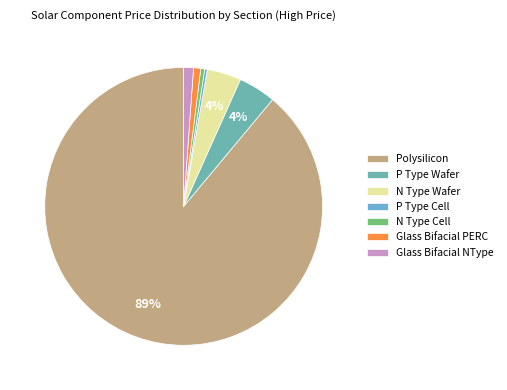

To the nearest percent, what is the combined percentage of P Type Wafer and N Type Wafer?

8%